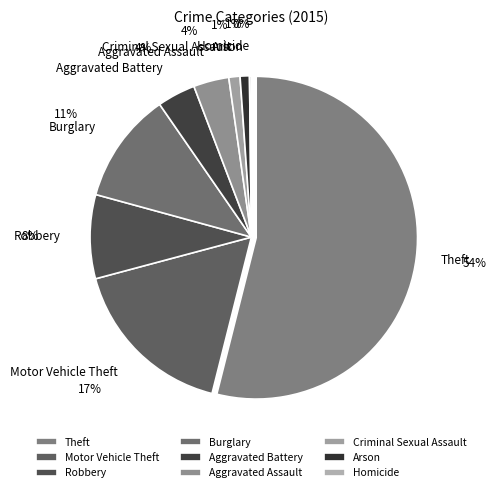

Is the sum of Robbery and Aggravated Battery greater than half?

No